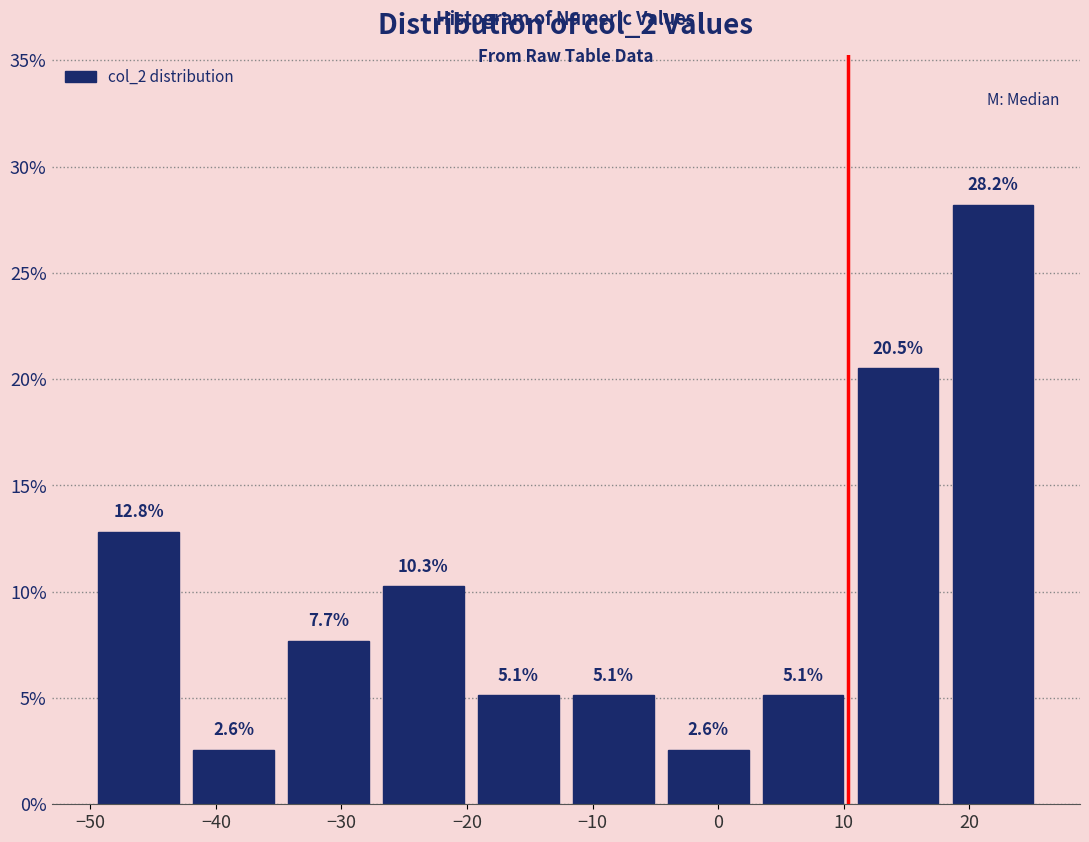

Reading left to right, list every bar in this chart as the range it spans on the x-axis followed by its height. The bar edges are not printed on the chart, so give them approximately, as read against the axis.

-50 to -42: 12.8
-42 to -35: 2.6
-35 to -27: 7.7
-27 to -20: 10.3
-20 to -12: 5.1
-12 to -5: 5.1
-5 to 3: 2.6
3 to 11: 5.1
11 to 18: 20.5
18 to 26: 28.2